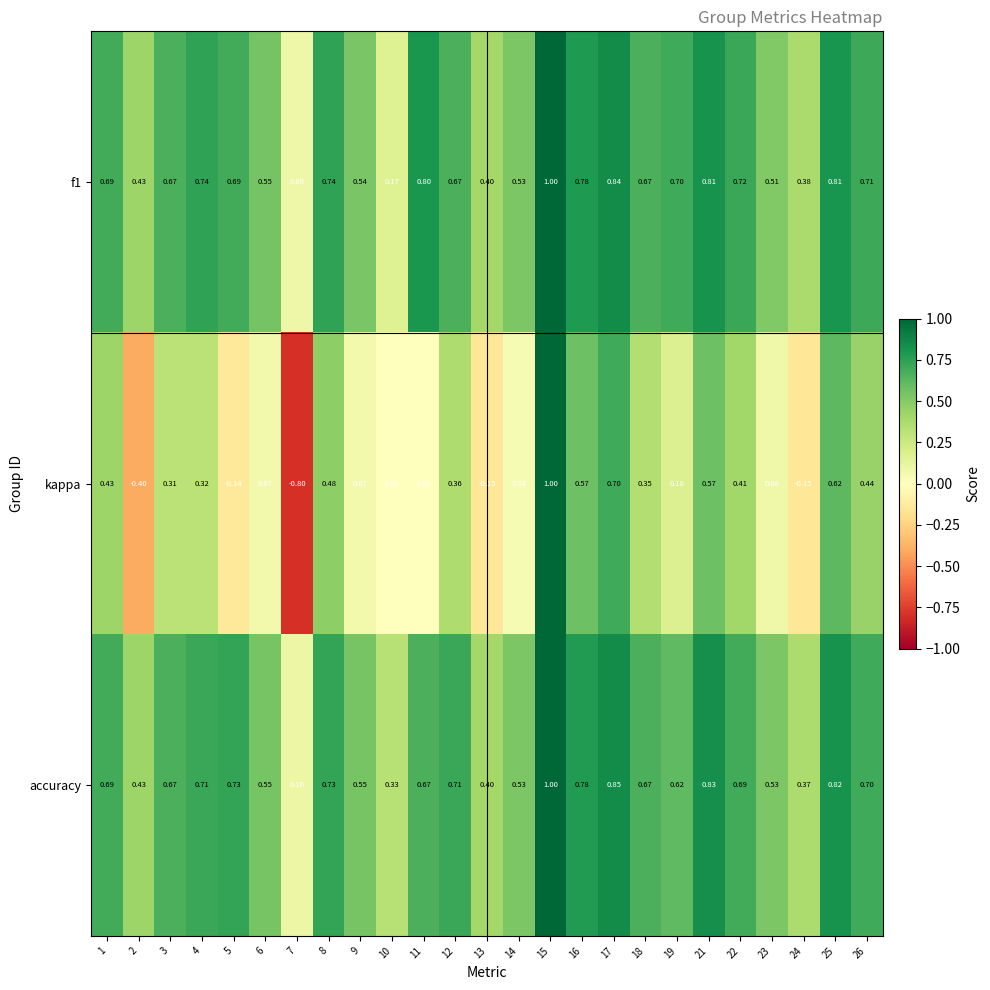

Between 8 and 14, which series saw the biggest shift?

kappa